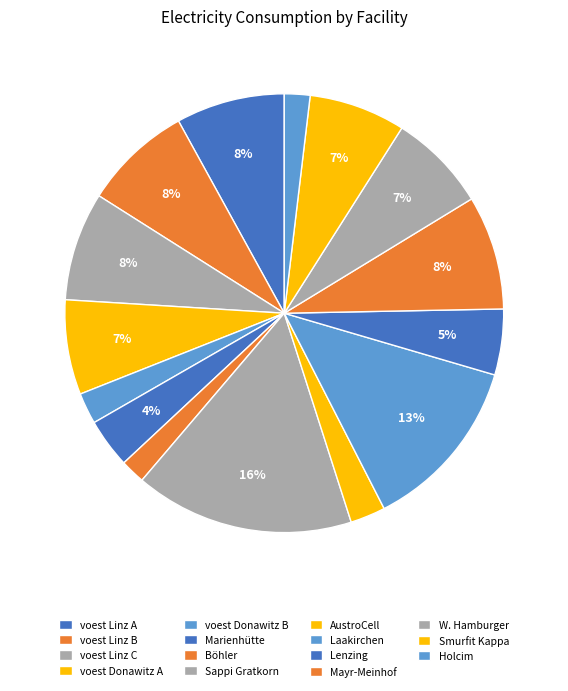

How many slices are in this pie chart?

15